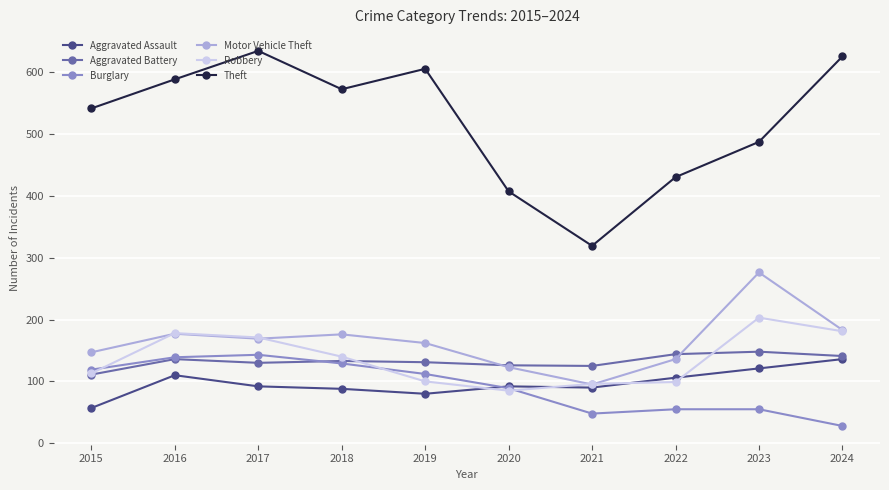

Does the chart have visible grid lines?

Yes